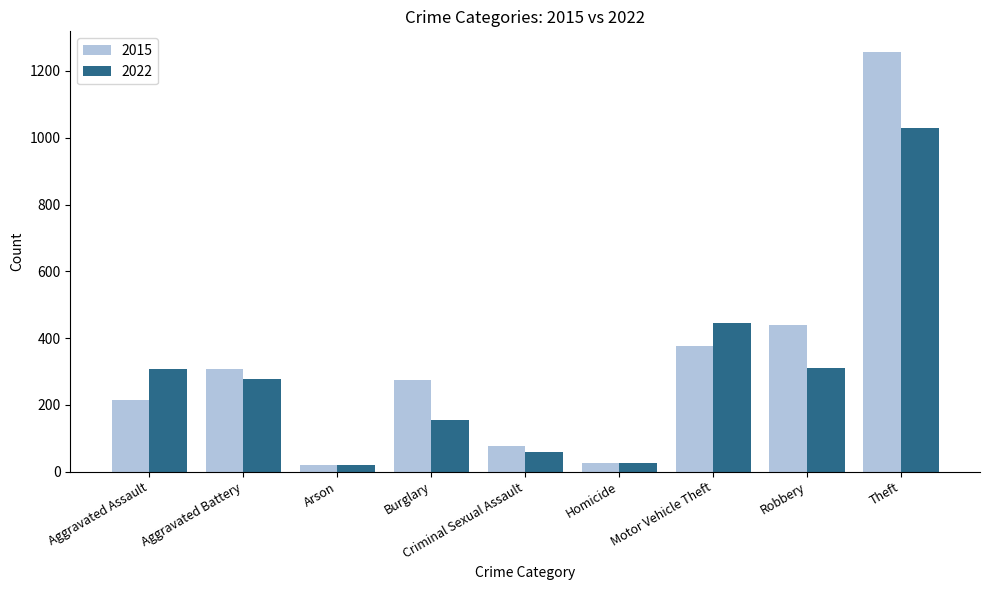

What is the value of the 2022 bar at the 8th from the left?

309